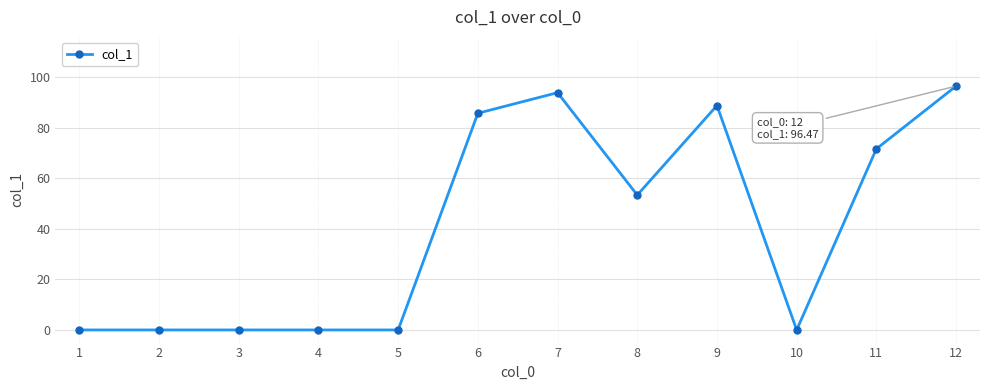

True or false: there are more than 1 points higher than both neighbors.

True